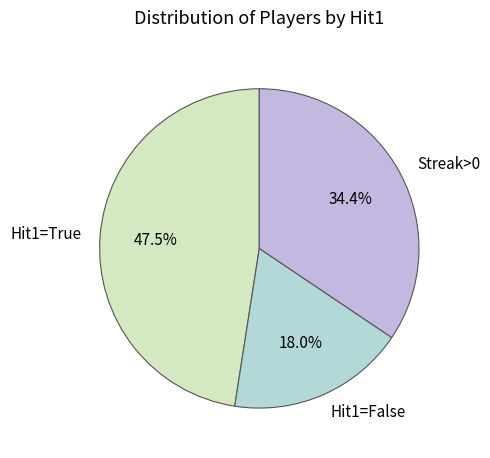

Is Hit1=True the majority of the pie?

No